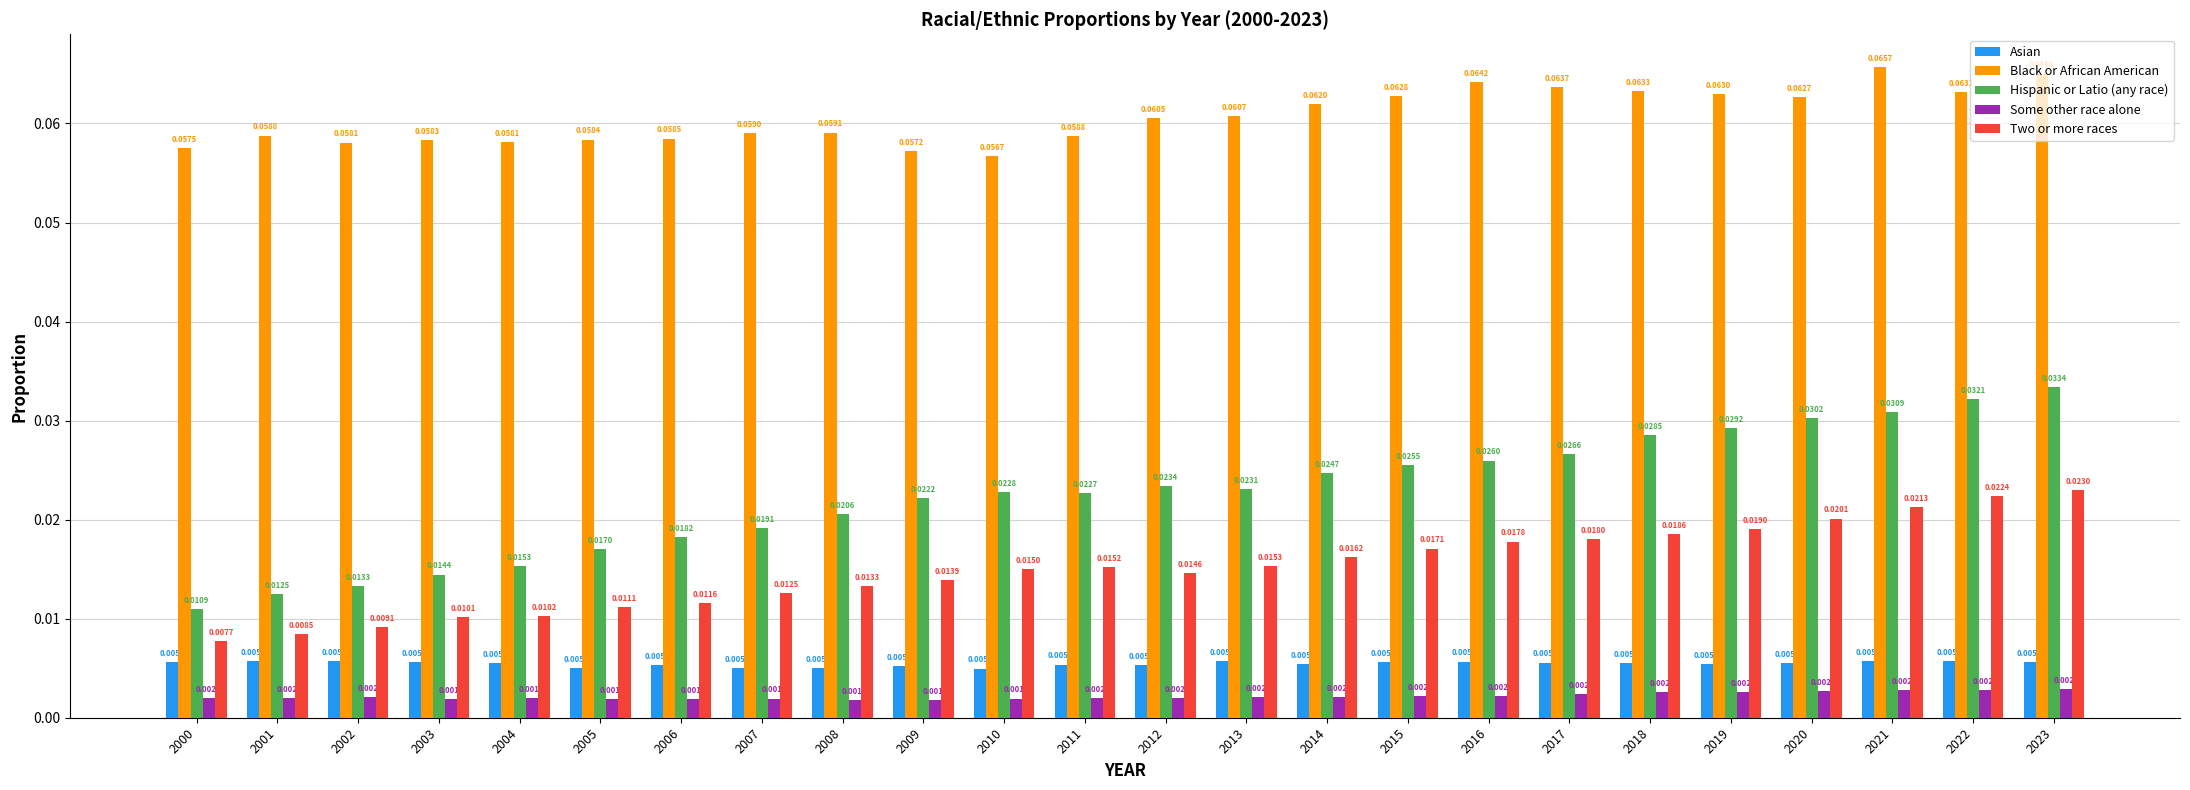

At 2002, list the series in order from largest to smallest.

Black or African American, Hispanic or Latio (any race), Two or more races, Asian, Some other race alone